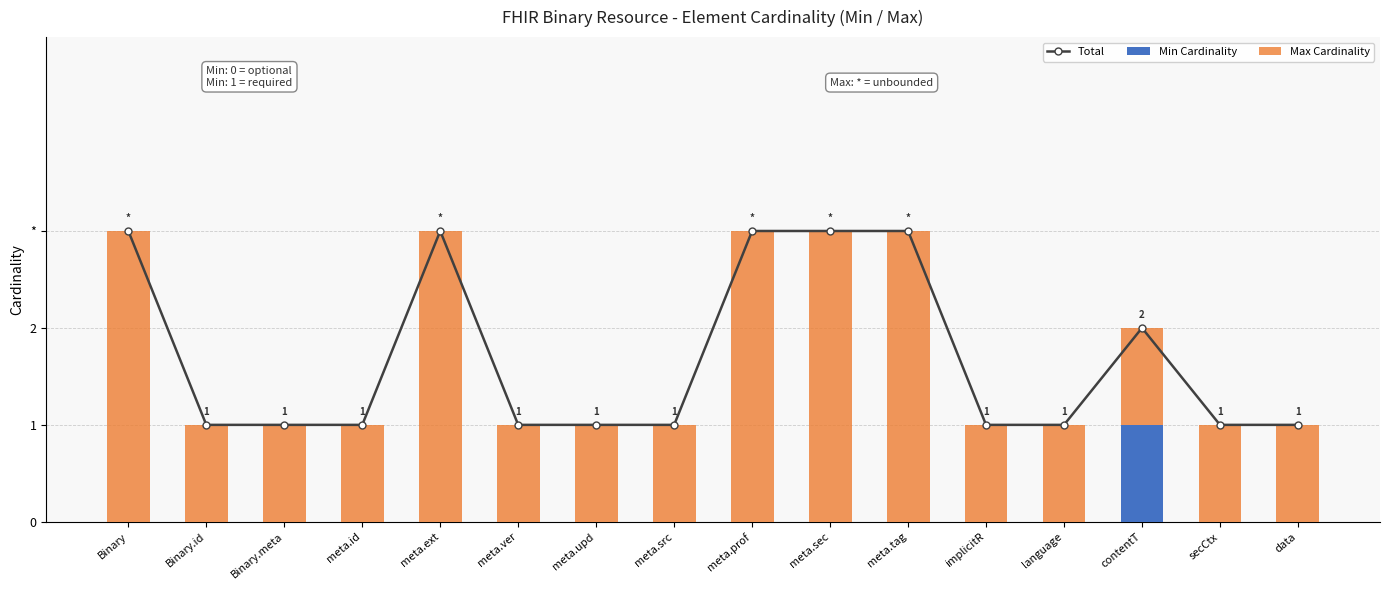

Are the bars horizontal?

No